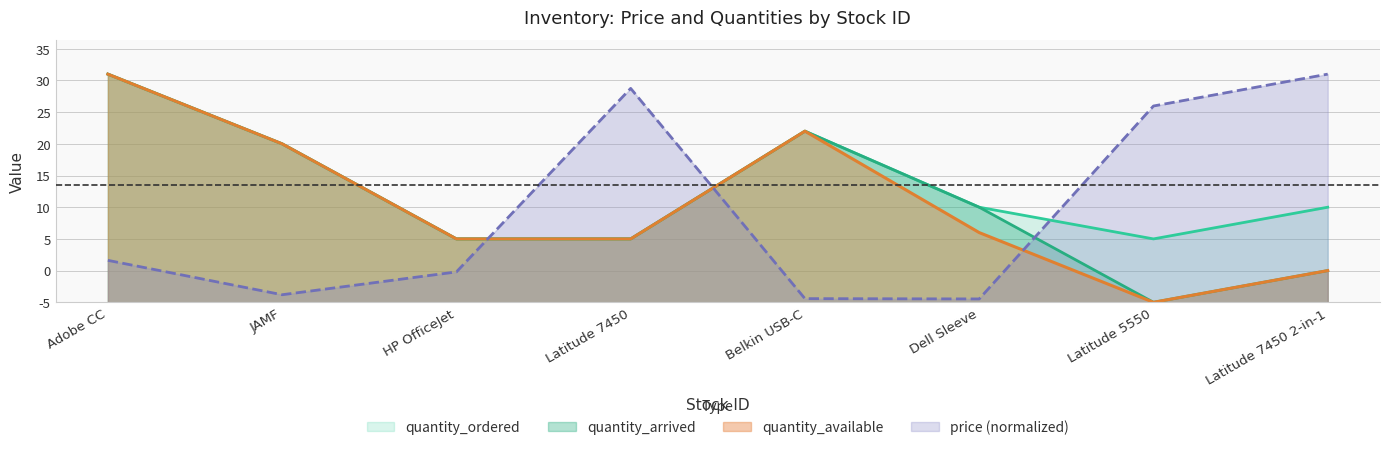

What is the average value of the price series?

14.3